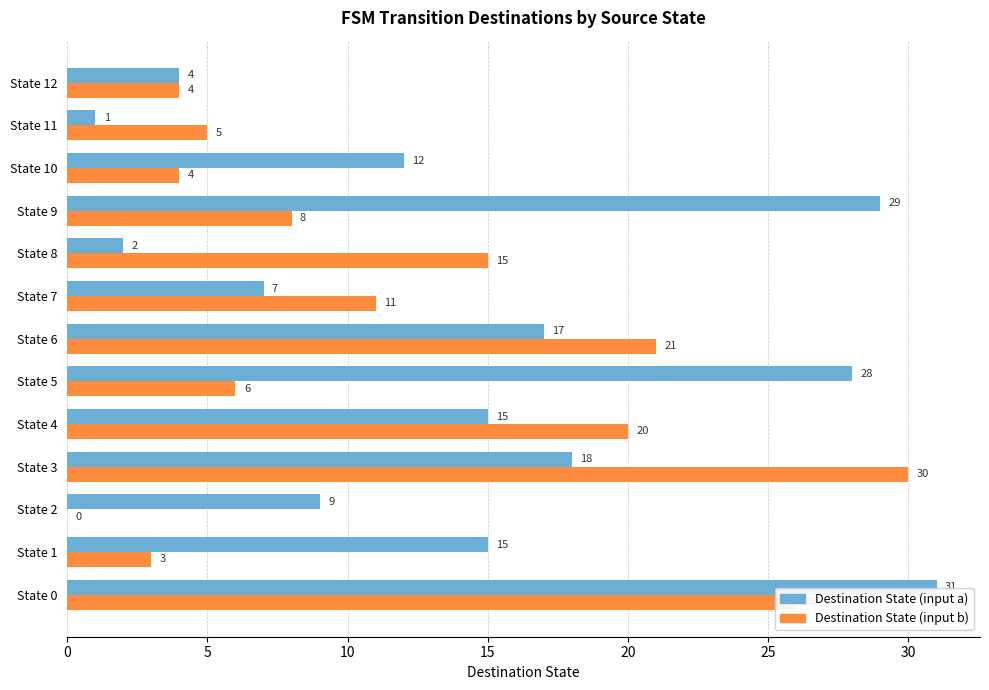

At which label is Destination State (input b) closest to 15?

State 8